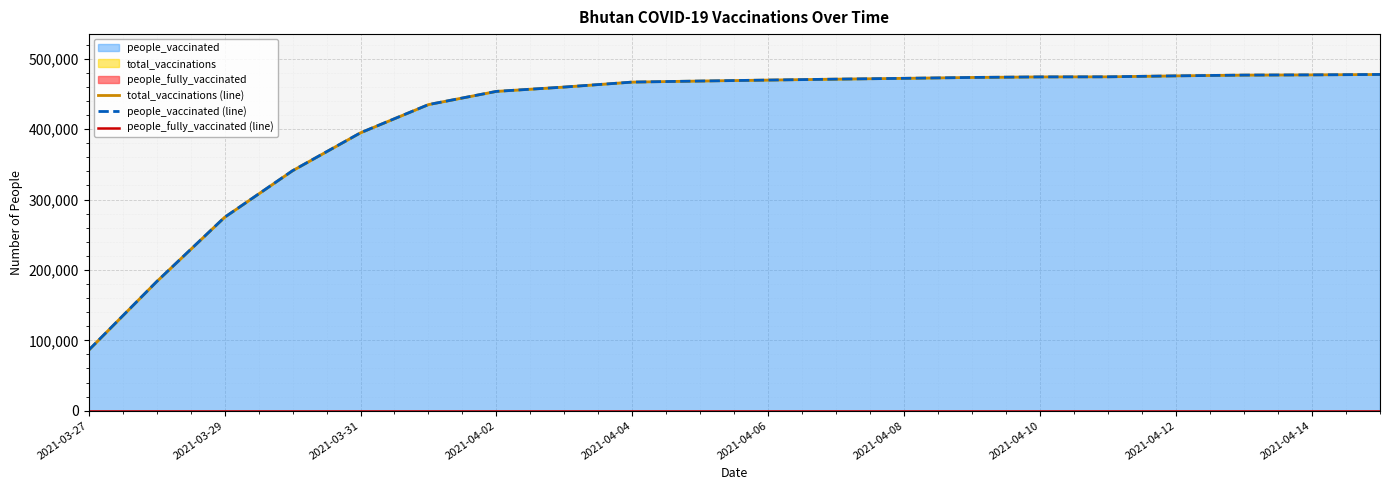

What is the difference between the maximum and second lowest values in the people_vaccinated (line) series?

294360